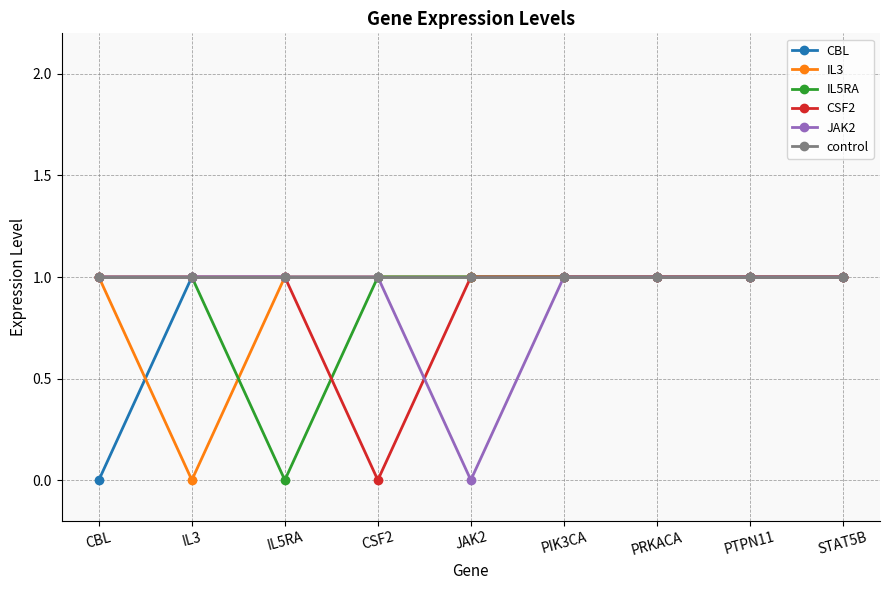

What is the average value of the IL3 series?

1